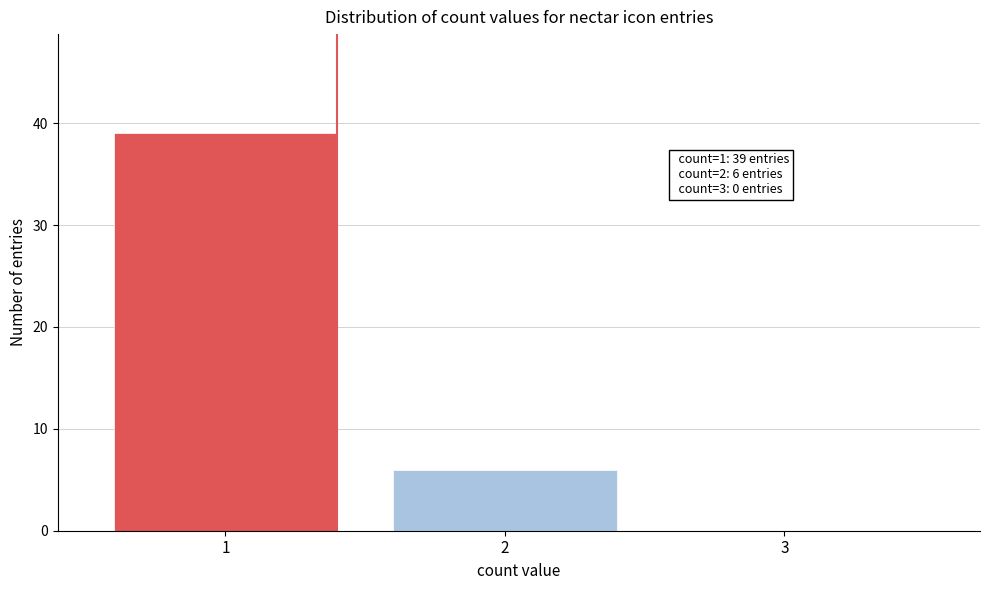

Reading left to right, what are all the values shown in this chart?

1=39	2=6	3=0